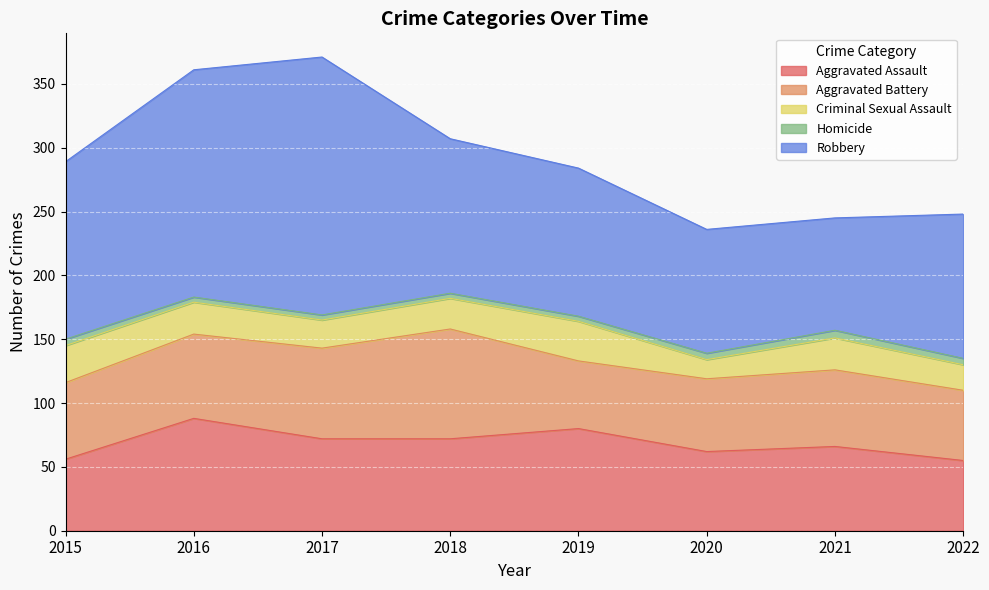

At which label is Aggravated Assault closest to 71?

2017